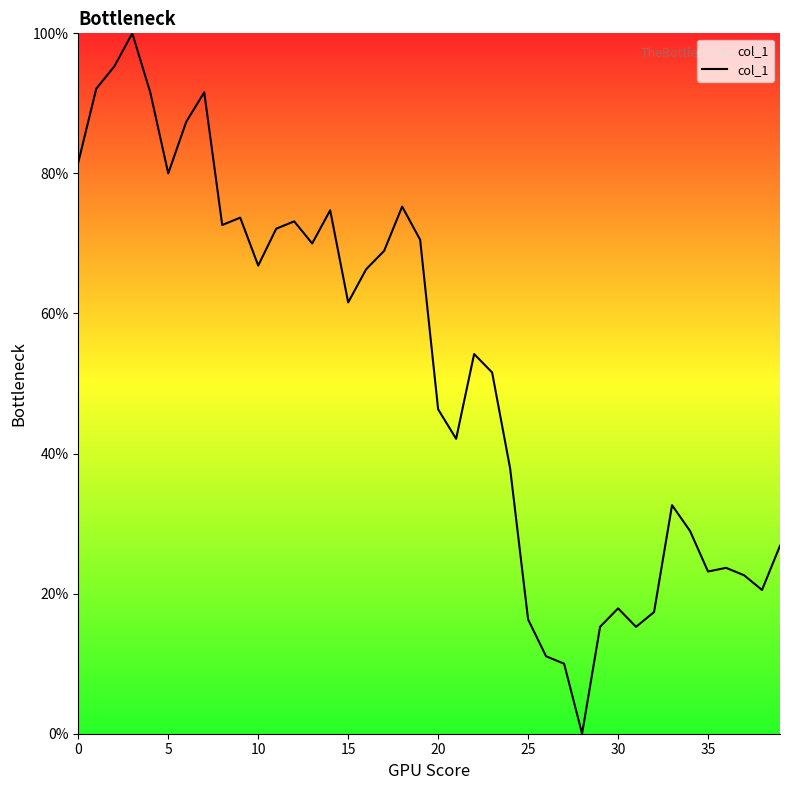

What is the difference between the maximum and minimum values?

100.0